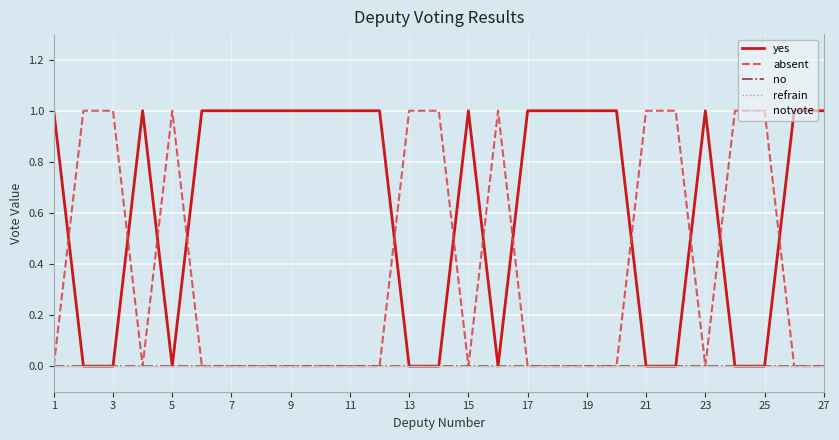

At how many categories does at least one series exceed 0?

27